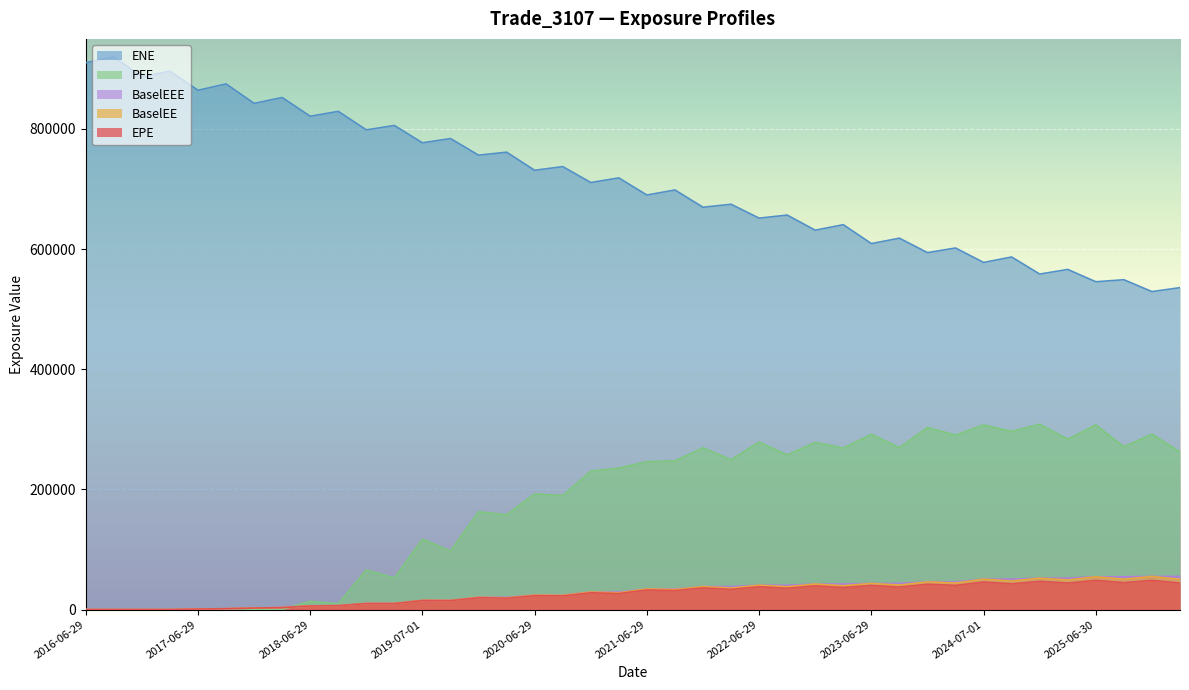

True or false: ENE has a value of 737400.0 at 2020-09-29.

True